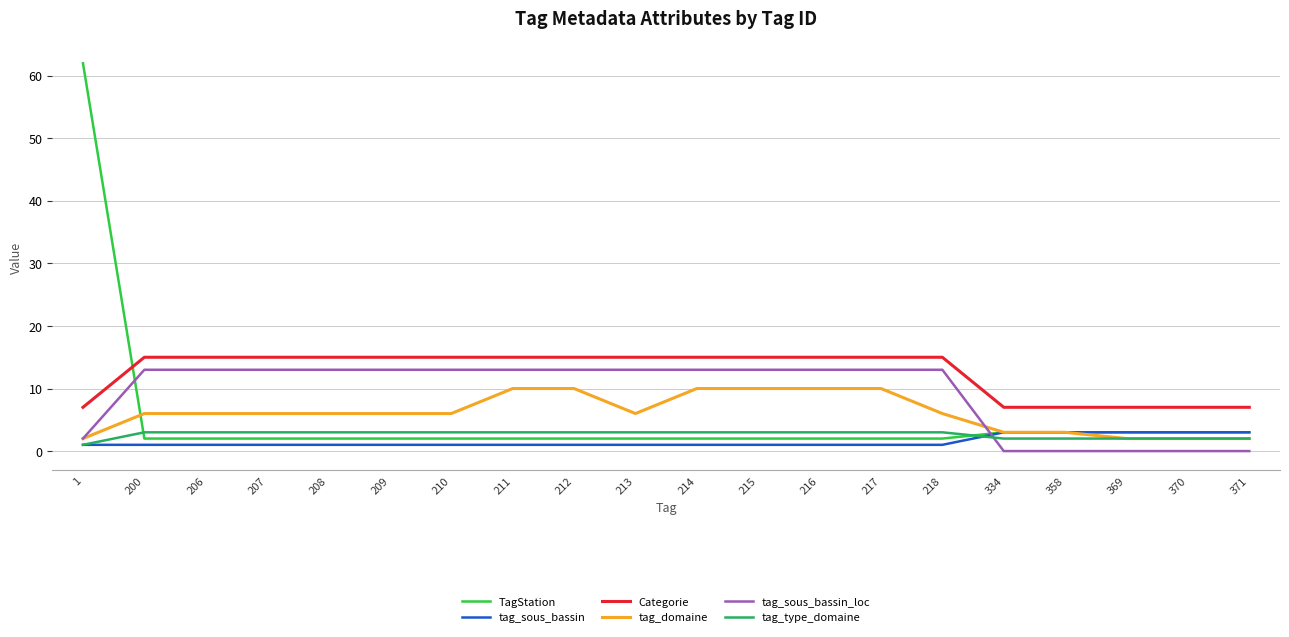

What is the maximum value shown in the chart?

62